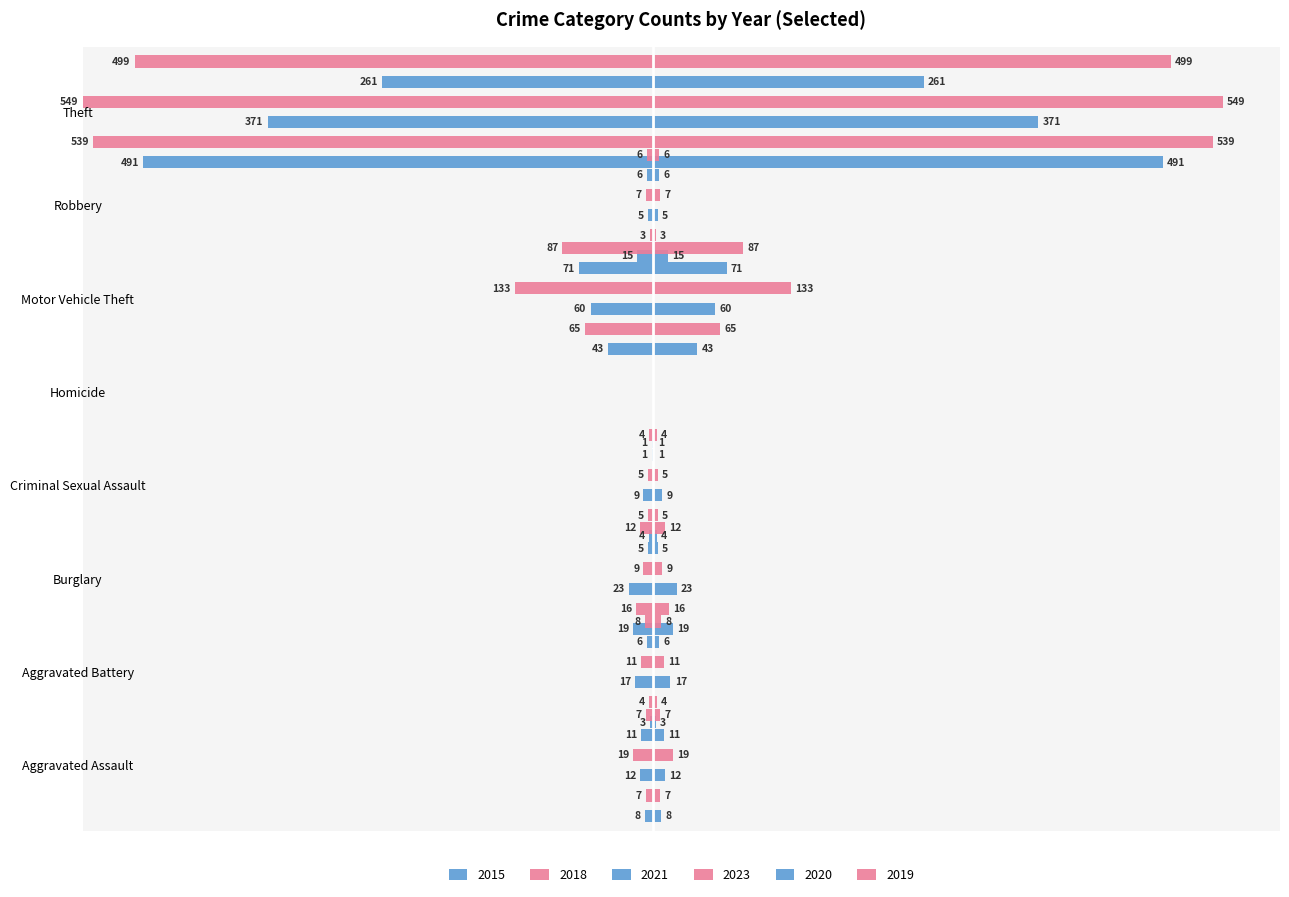

How many data points in 2021 are less than 17?

4